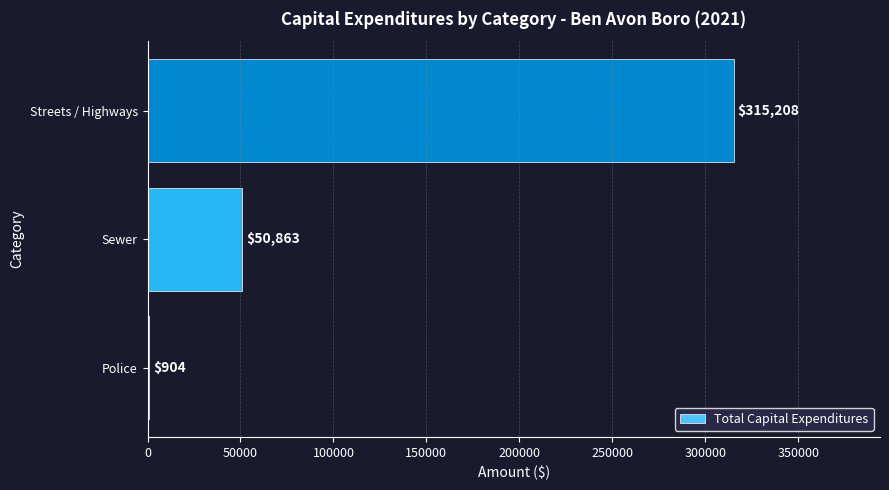

At which label is the value closest to 158056?

Sewer